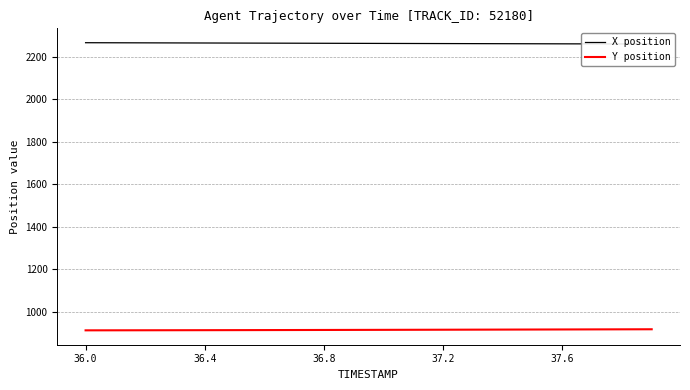

What is the highest value of the Y position series?

918.3